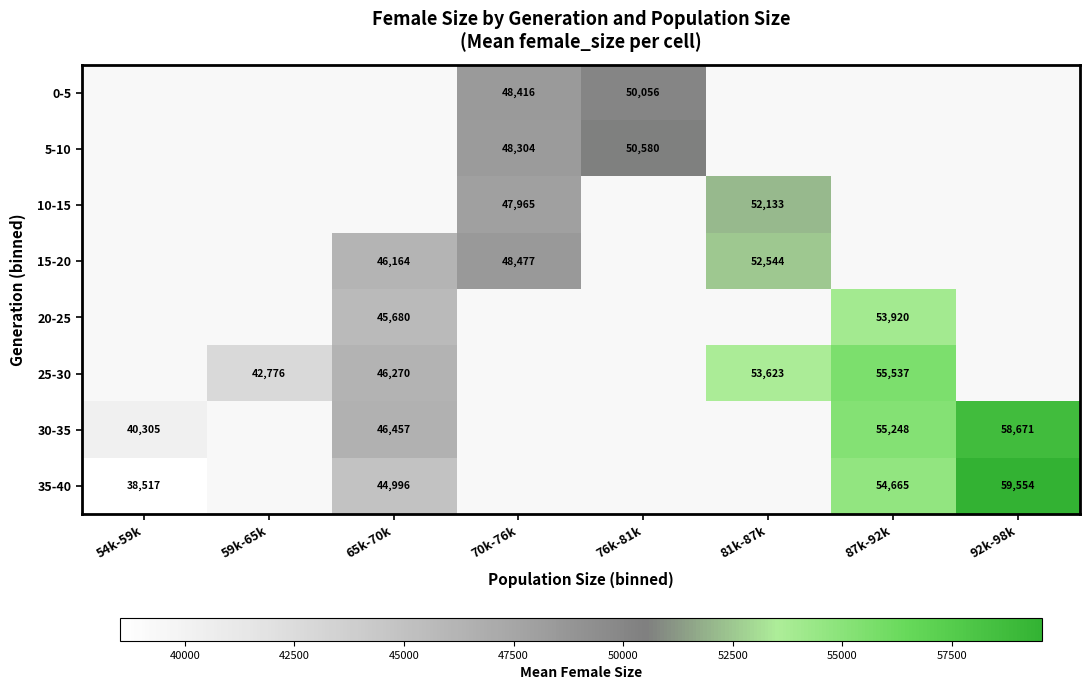

What is the sum of the 25-30 values at 59k-65k and 87k-92k?

98313